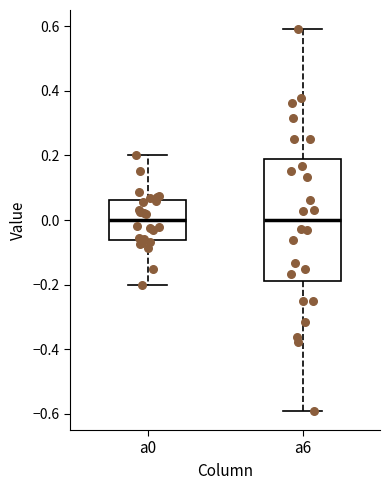

Where does the lower whisker of the box for a0 end on the y-axis? The values are not printed on the chart, so give them approximately, as read against the axis.

-0.20